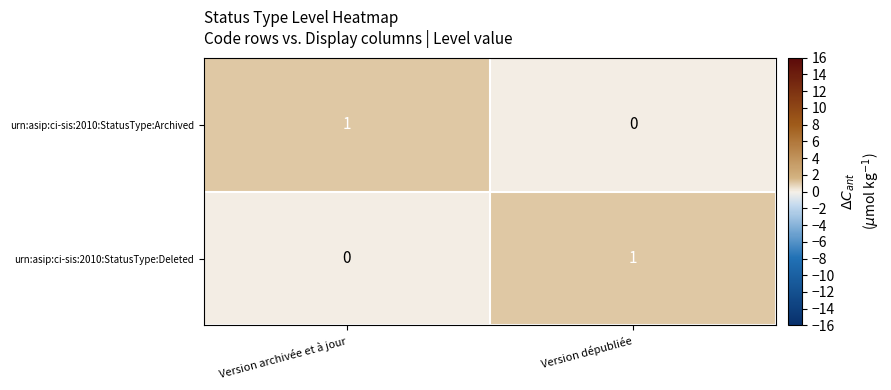

Where is urn:asip:ci-sis:2010:StatusType:Archived nearest to the value 0?

Version dépubliée